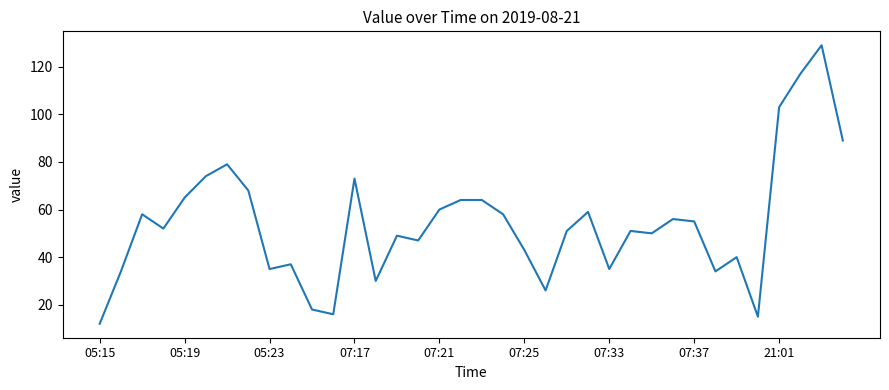

What is the maximum value shown in the chart?

129